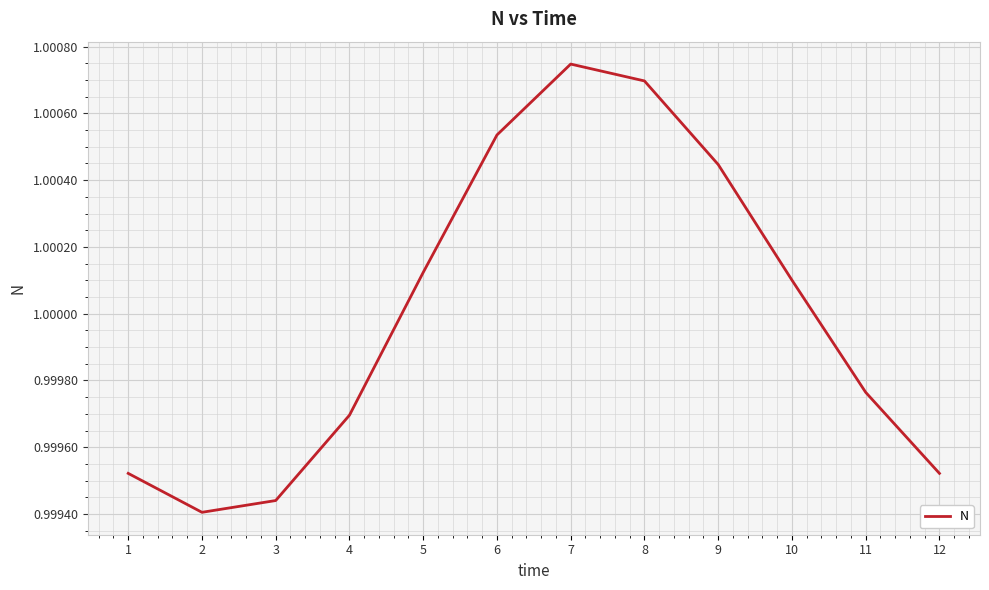

Between 4 and 5, which is larger?

5